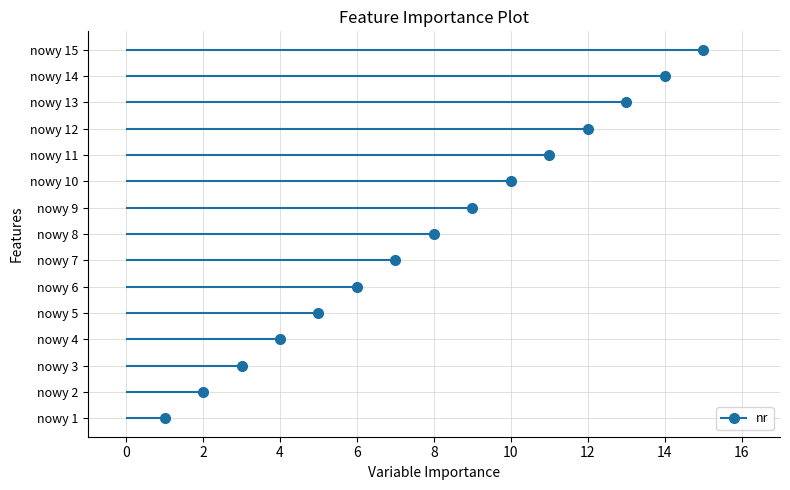

What is the greatest value displayed?

15